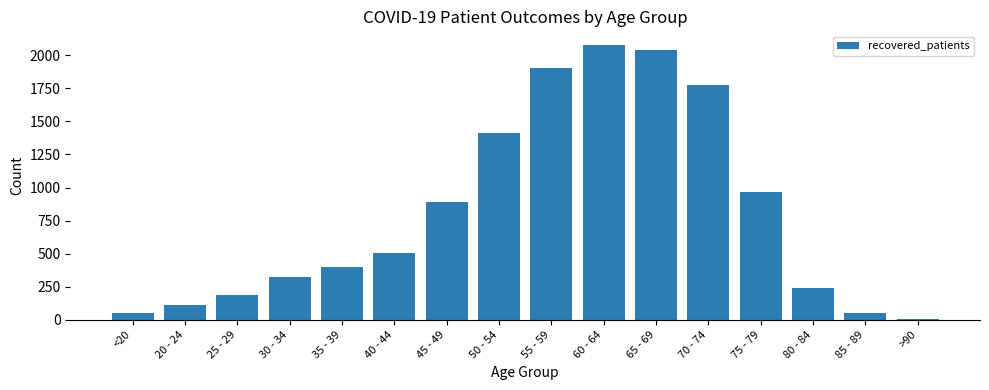

Which has a higher value, 55 - 59 or 75 - 79?

55 - 59